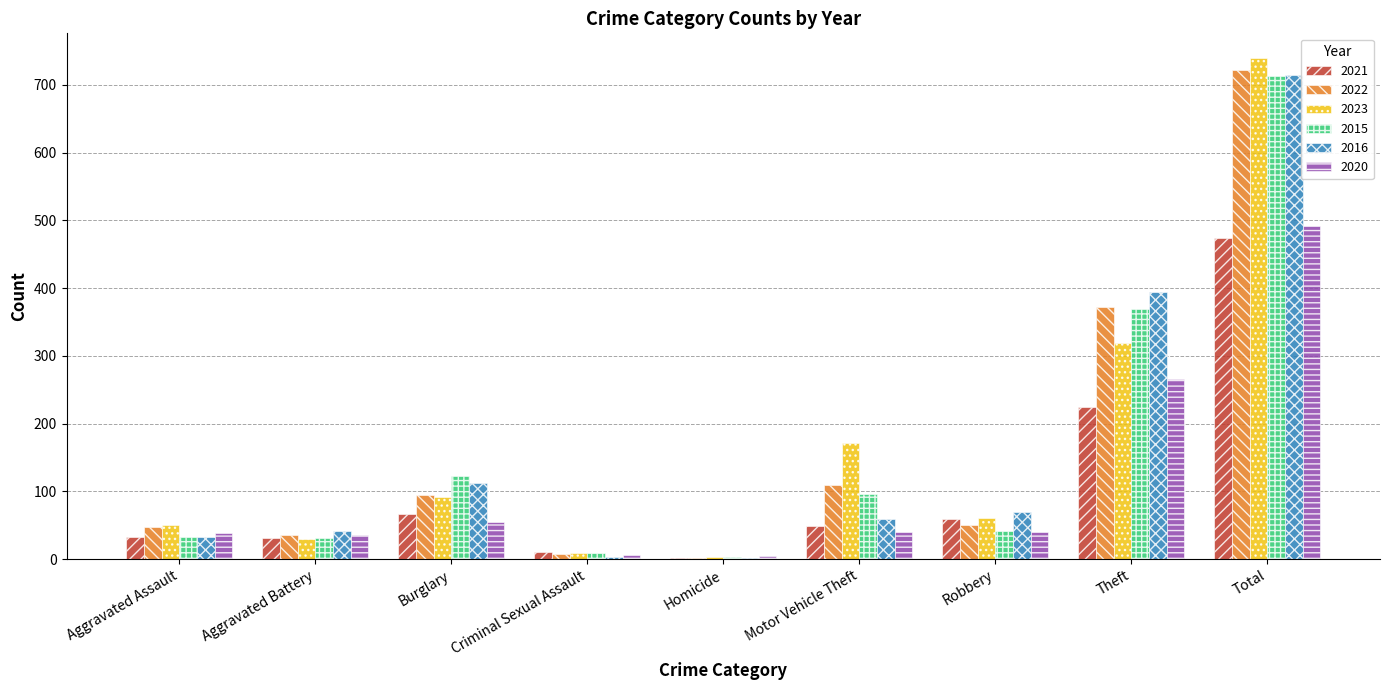

Between Motor Vehicle Theft and Robbery, which series saw the biggest shift?

2023